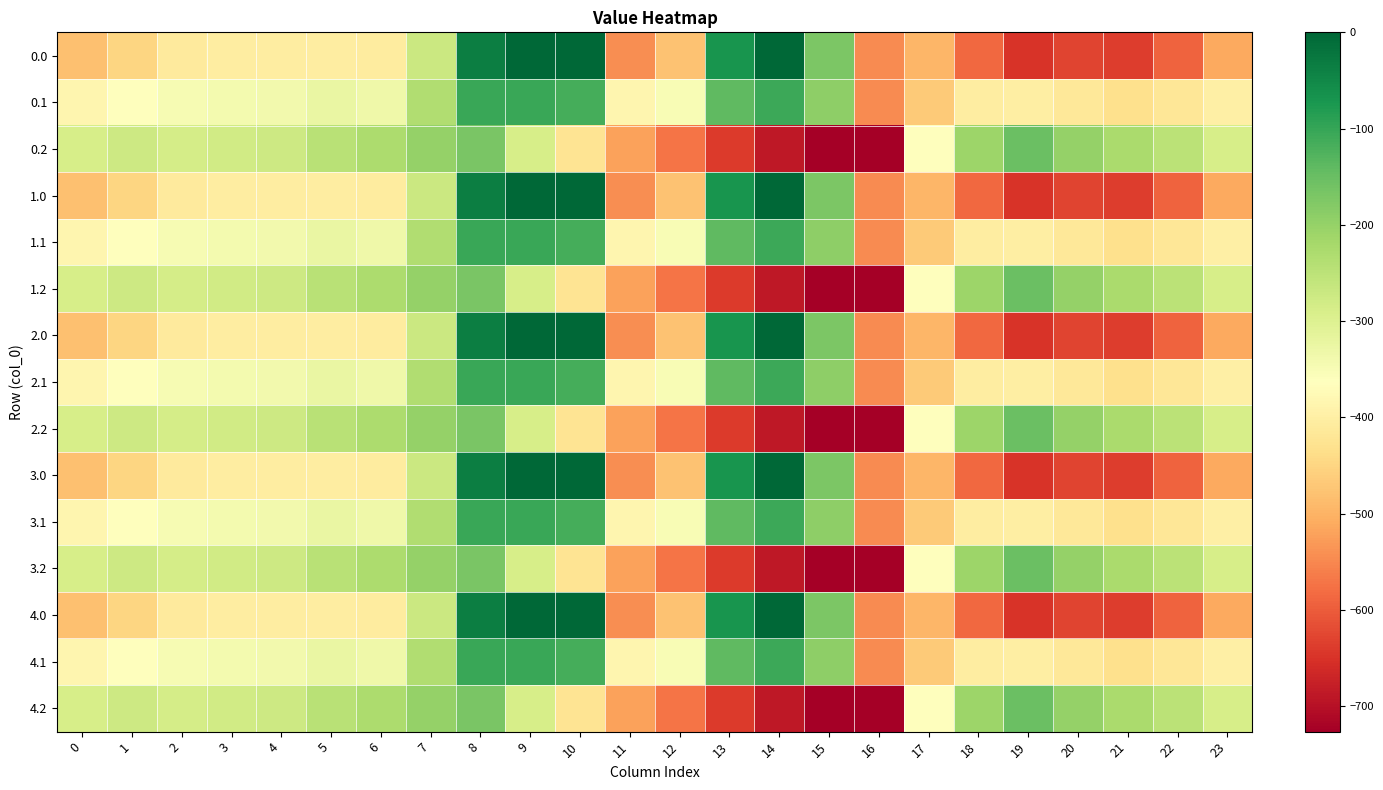

Reading right to left, what are all the values shown in this chart?

0.0: 23=-511.3	22=-592.3	21=-638.4	20=-629.9	19=-649.2	18=-586.7	17=-494.8	16=-545.4	15=-172.8	14=-0.3	13=-70.2	12=-477.2	11=-544.3	10=0.0	9=0.0	8=-35.0	7=-270.7	6=-408.0	5=-403.8	4=-404.9	3=-404.4	2=-410.3	1=-449.5	0=-482.0
0.1: 23=-399.4	22=-419.9	21=-432.4	20=-414.5	19=-400.2	18=-405.4	17=-466.6	16=-547.3	15=-190.4	14=-105.5	13=-141.2	12=-350.8	11=-384.7	10=-114.0	9=-104.8	8=-102.3	7=-234.9	6=-332.2	5=-325.7	4=-339.6	3=-342.7	2=-347.9	1=-361.1	0=-384.6
0.2: 23=-287.5	22=-247.4	21=-226.4	20=-199.2	19=-151.0	18=-210.0	17=-362.4	16=-726.6	15=-725.8	14=-687.4	13=-640.4	12=-571.2	11=-520.6	10=-423.5	9=-288.5	8=-169.5	7=-199.0	6=-228.8	5=-245.0	4=-274.4	3=-281.0	2=-285.5	1=-272.7	0=-287.1
1.0: 23=-511.3	22=-592.3	21=-638.4	20=-629.9	19=-649.2	18=-586.7	17=-494.8	16=-545.4	15=-172.8	14=-0.3	13=-70.2	12=-477.2	11=-544.3	10=0.0	9=0.0	8=-35.0	7=-270.7	6=-408.0	5=-403.8	4=-404.9	3=-404.4	2=-410.3	1=-449.5	0=-482.0
1.1: 23=-399.4	22=-419.9	21=-432.4	20=-414.5	19=-400.2	18=-405.4	17=-466.6	16=-547.3	15=-190.4	14=-105.5	13=-141.2	12=-350.8	11=-384.7	10=-114.0	9=-104.8	8=-102.3	7=-234.9	6=-332.2	5=-325.7	4=-339.6	3=-342.7	2=-347.9	1=-361.1	0=-384.6
1.2: 23=-287.5	22=-247.4	21=-226.4	20=-199.2	19=-151.0	18=-210.0	17=-362.4	16=-726.6	15=-725.8	14=-687.4	13=-640.4	12=-571.2	11=-520.6	10=-423.5	9=-288.5	8=-169.5	7=-199.0	6=-228.8	5=-245.0	4=-274.4	3=-281.0	2=-285.5	1=-272.7	0=-287.1
2.0: 23=-511.3	22=-592.3	21=-638.4	20=-629.9	19=-649.2	18=-586.7	17=-494.8	16=-545.4	15=-172.8	14=-0.3	13=-70.2	12=-477.2	11=-544.3	10=0.0	9=0.0	8=-35.0	7=-270.7	6=-408.0	5=-403.8	4=-404.9	3=-404.4	2=-410.3	1=-449.5	0=-482.0
2.1: 23=-399.4	22=-419.9	21=-432.4	20=-414.5	19=-400.2	18=-405.4	17=-466.6	16=-547.3	15=-190.4	14=-105.5	13=-141.2	12=-350.8	11=-384.7	10=-114.0	9=-104.8	8=-102.3	7=-234.9	6=-332.2	5=-325.7	4=-339.6	3=-342.7	2=-347.9	1=-361.1	0=-384.6
2.2: 23=-287.5	22=-247.4	21=-226.4	20=-199.2	19=-151.0	18=-210.0	17=-362.4	16=-726.6	15=-725.8	14=-687.4	13=-640.4	12=-571.2	11=-520.6	10=-423.5	9=-288.5	8=-169.5	7=-199.0	6=-228.8	5=-245.0	4=-274.4	3=-281.0	2=-285.5	1=-272.7	0=-287.1
3.0: 23=-511.3	22=-592.3	21=-638.4	20=-629.9	19=-649.2	18=-586.7	17=-494.8	16=-545.4	15=-172.8	14=-0.3	13=-70.2	12=-477.2	11=-544.3	10=0.0	9=0.0	8=-35.0	7=-270.7	6=-408.0	5=-403.8	4=-404.9	3=-404.4	2=-410.3	1=-449.5	0=-482.0
3.1: 23=-399.4	22=-419.9	21=-432.4	20=-414.5	19=-400.2	18=-405.4	17=-466.6	16=-547.3	15=-190.4	14=-105.5	13=-141.2	12=-350.8	11=-384.7	10=-114.0	9=-104.8	8=-102.3	7=-234.9	6=-332.2	5=-325.7	4=-339.6	3=-342.7	2=-347.9	1=-361.1	0=-384.6
3.2: 23=-287.5	22=-247.4	21=-226.4	20=-199.2	19=-151.0	18=-210.0	17=-362.4	16=-726.6	15=-725.8	14=-687.4	13=-640.4	12=-571.2	11=-520.6	10=-423.5	9=-288.5	8=-169.5	7=-199.0	6=-228.8	5=-245.0	4=-274.4	3=-281.0	2=-285.5	1=-272.7	0=-287.1
4.0: 23=-511.3	22=-592.3	21=-638.4	20=-629.9	19=-649.2	18=-586.7	17=-494.8	16=-545.4	15=-172.8	14=-0.3	13=-70.2	12=-477.2	11=-544.3	10=0.0	9=0.0	8=-35.0	7=-270.7	6=-408.0	5=-403.8	4=-404.9	3=-404.4	2=-410.3	1=-449.5	0=-482.0
4.1: 23=-399.4	22=-419.9	21=-432.4	20=-414.5	19=-400.2	18=-405.4	17=-466.6	16=-547.3	15=-190.4	14=-105.5	13=-141.2	12=-350.8	11=-384.7	10=-114.0	9=-104.8	8=-102.3	7=-234.9	6=-332.2	5=-325.7	4=-339.6	3=-342.7	2=-347.9	1=-361.1	0=-384.6
4.2: 23=-287.5	22=-247.4	21=-226.4	20=-199.2	19=-151.0	18=-210.0	17=-362.4	16=-726.6	15=-725.8	14=-687.4	13=-640.4	12=-571.2	11=-520.6	10=-423.5	9=-288.5	8=-169.5	7=-199.0	6=-228.8	5=-245.0	4=-274.4	3=-281.0	2=-285.5	1=-272.7	0=-287.1